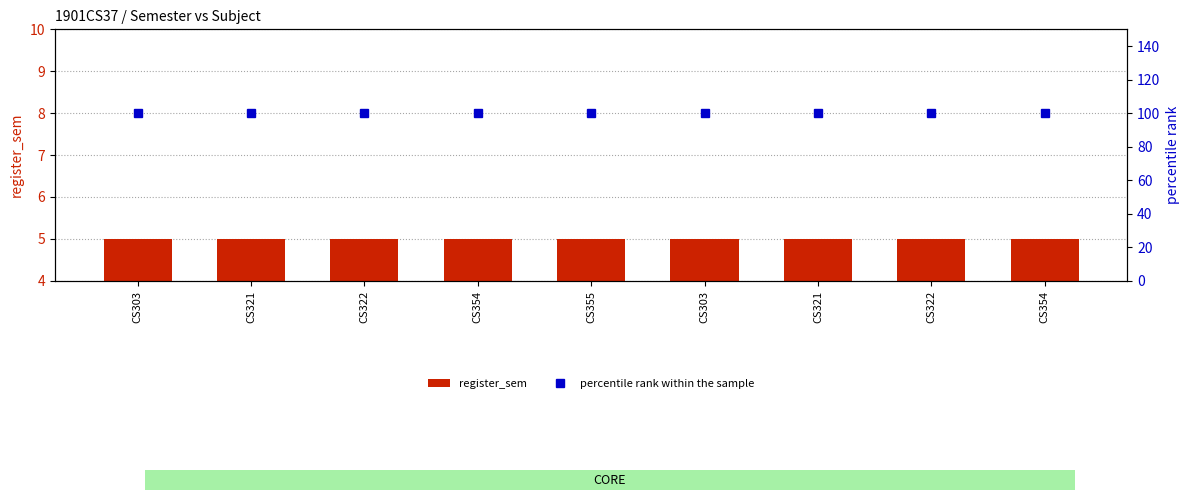

Does the chart contain stacked bars?

No